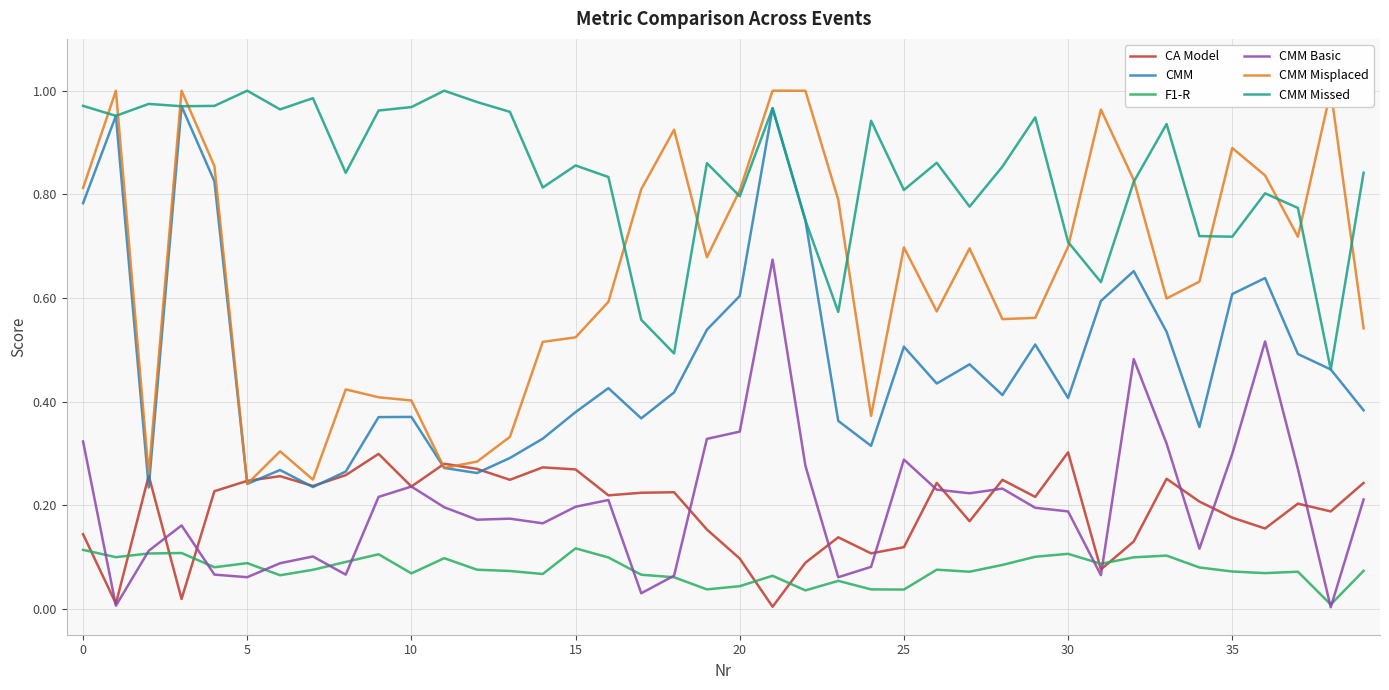

What is the minimum value for CMM Missed?

0.5